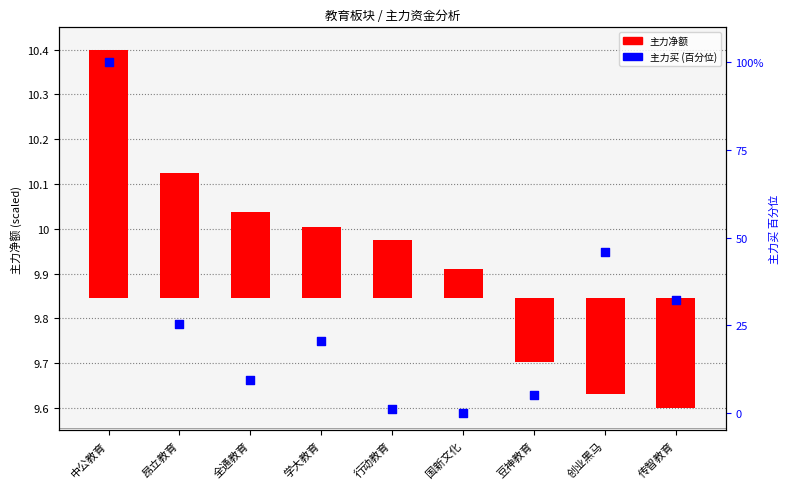

At how many categories does at least one series exceed 70?

1